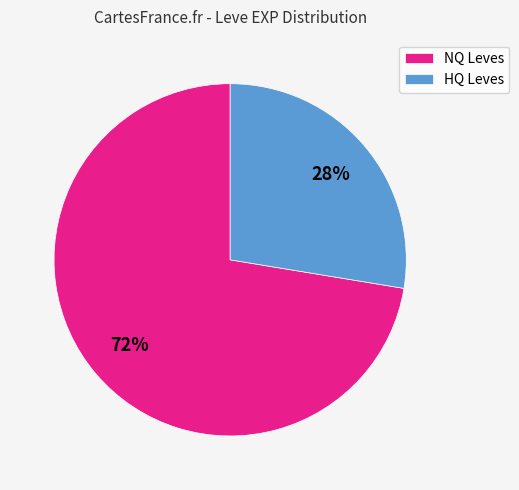

Between NQ Leves and HQ Leves, which is larger?

NQ Leves